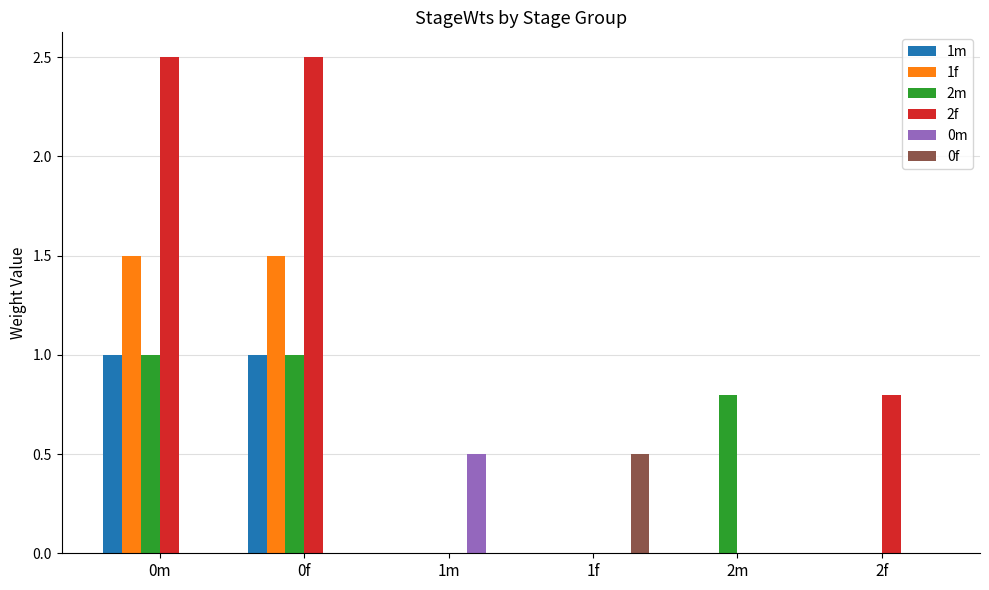

How many distinct data groups are displayed?

6